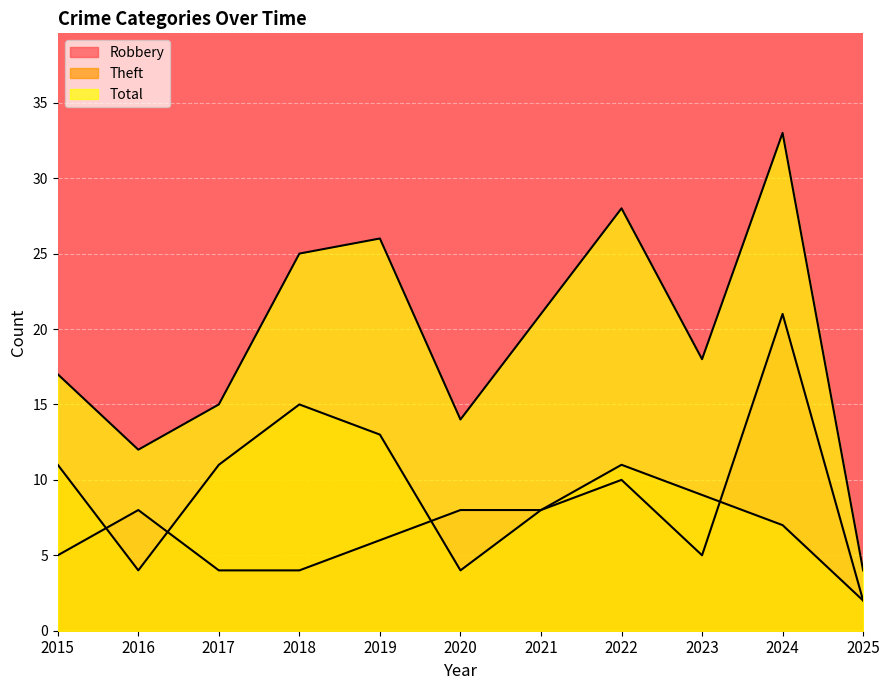

Is it true that Theft equals 8 at 2021?

True